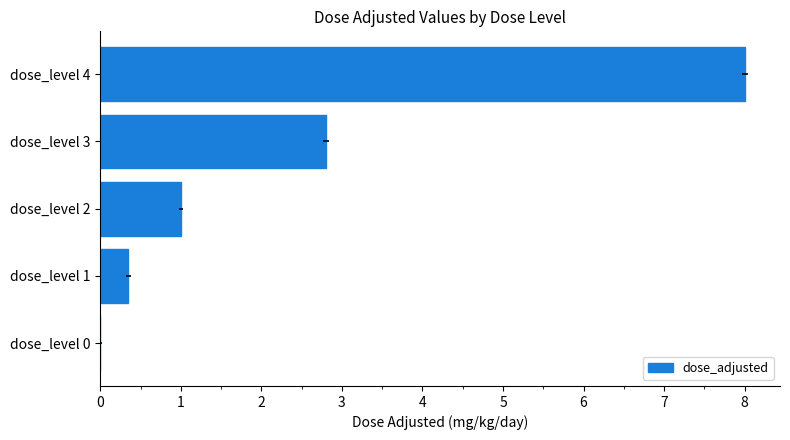

How many values are above zero?

4